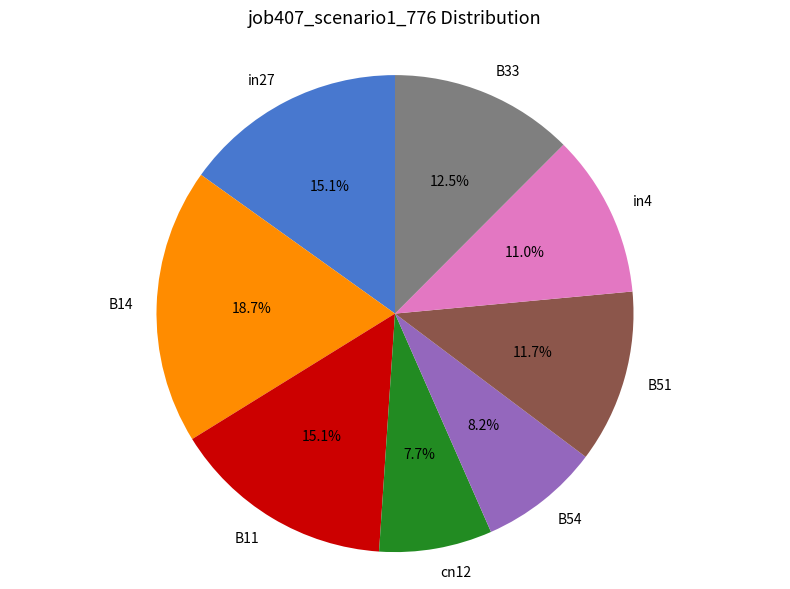

The B11 slice represents 15% of the pie. True or false?

True